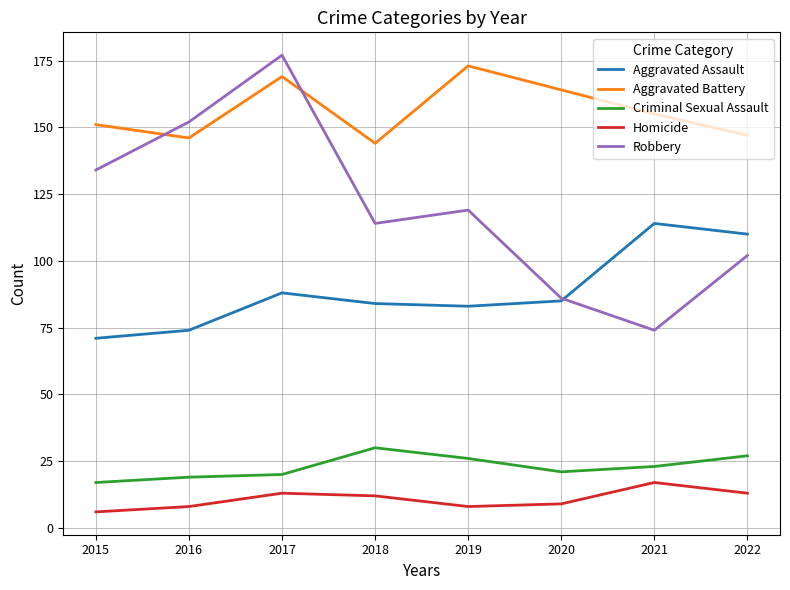

What are all the series names shown in the legend?

Aggravated Assault, Aggravated Battery, Criminal Sexual Assault, Homicide, Robbery